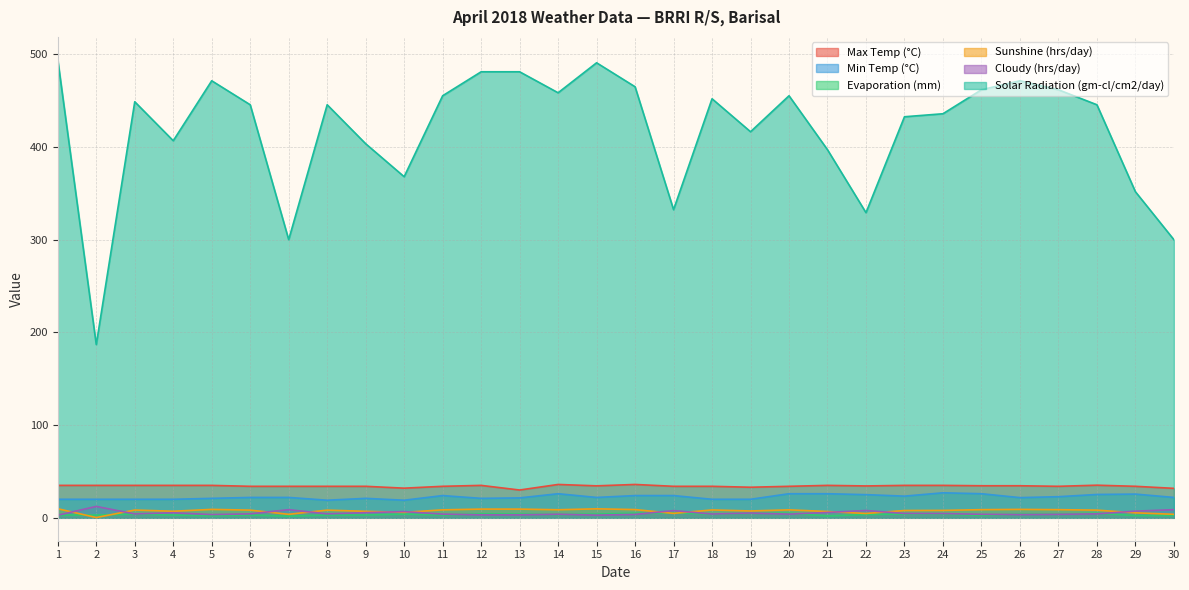

In Cloudy (hrs/day), how many points are lower than both neighbors (excluding endpoints)?

7